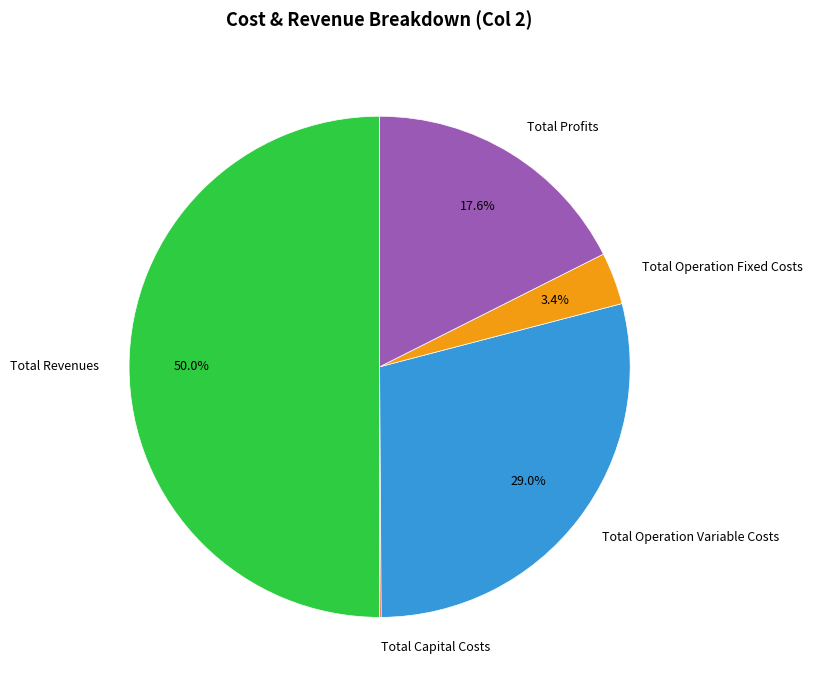

What is the largest slice in the pie chart?

Total Revenues